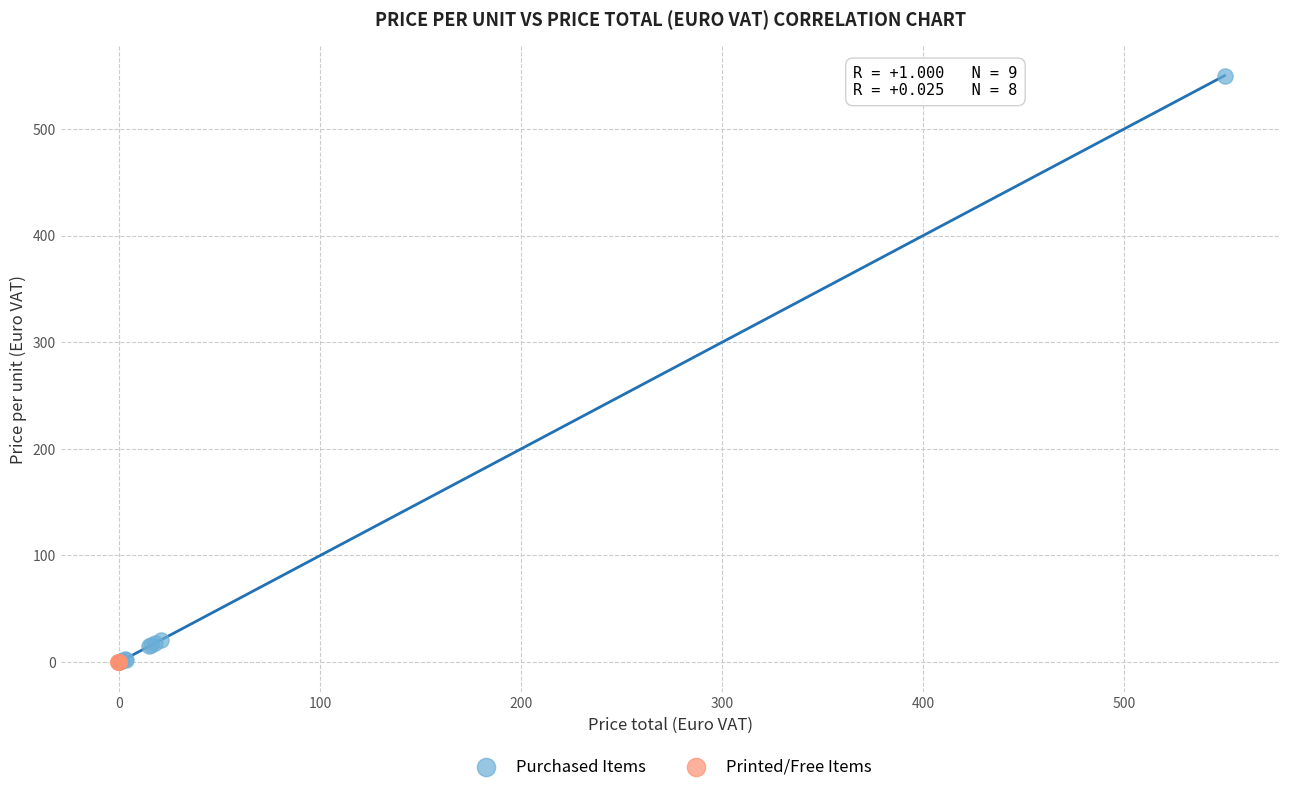

Which series has the largest Y range (max minus min)?

Purchased Items